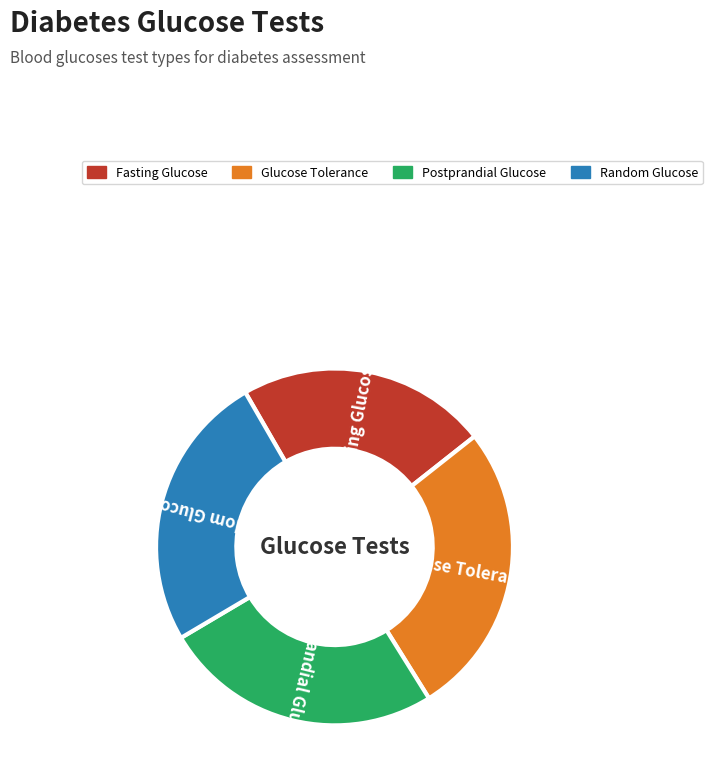

Is there a majority slice in this chart?

No